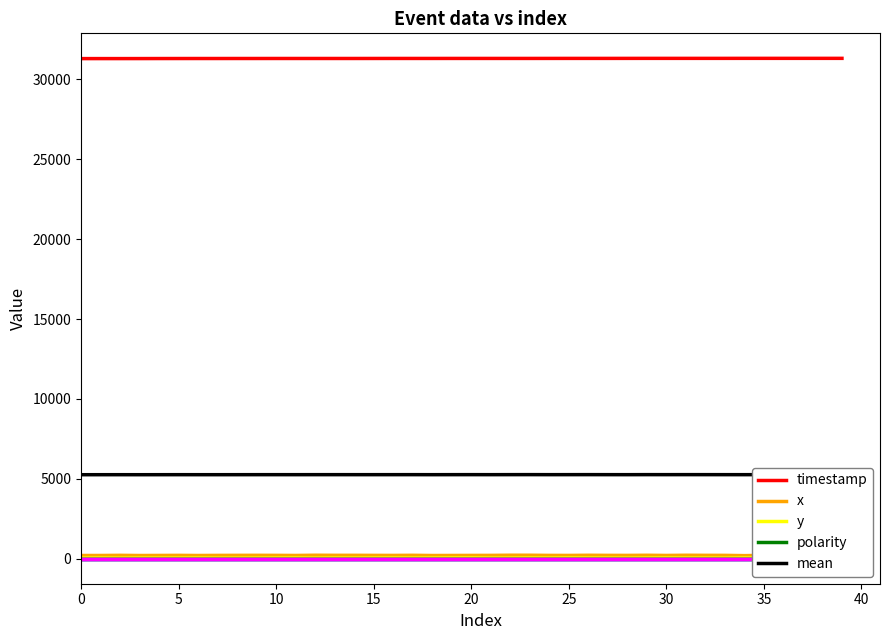

True or false: polarity and mean cross at least once.

False